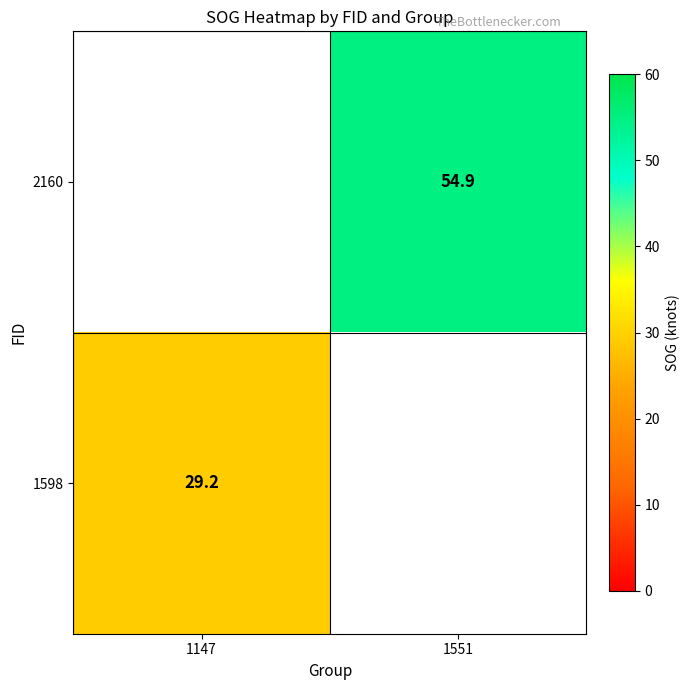

The value of 1598 at 1147 is 29.2. True or false?

True